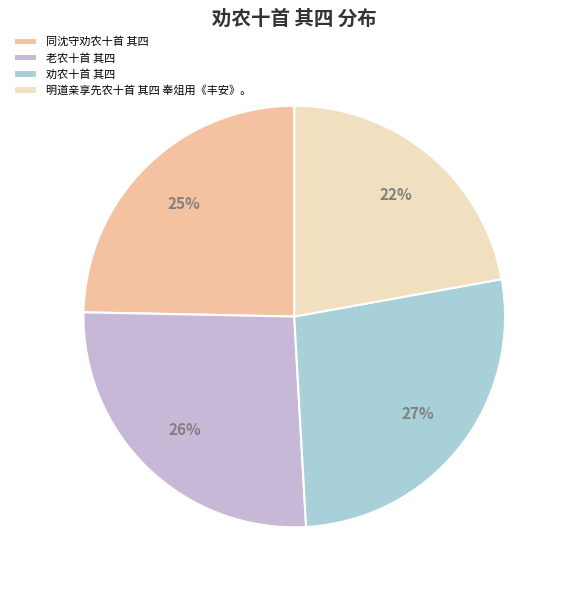

Is it true that 劝农十首 其四 is 27% of the pie?

True